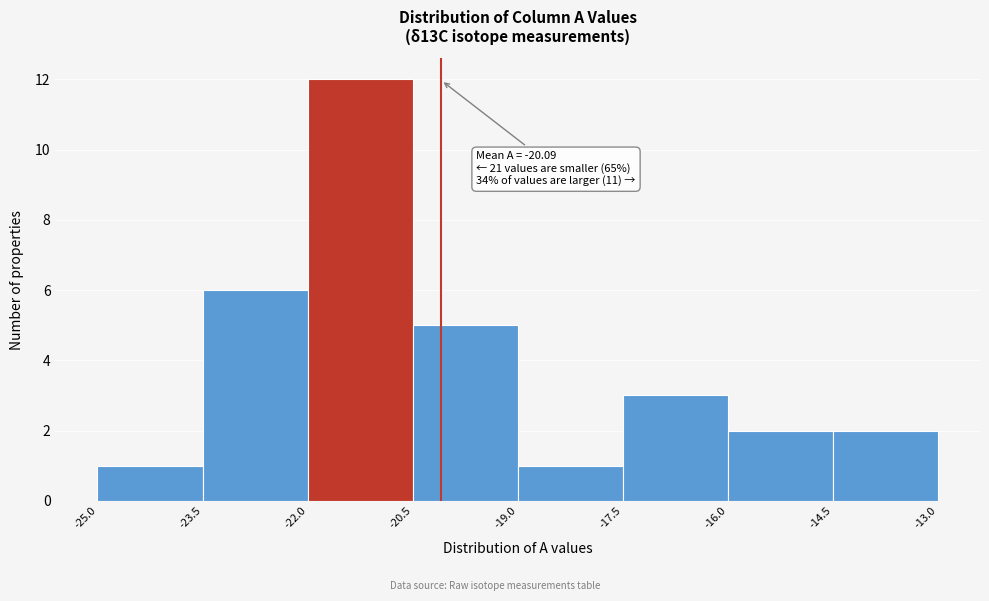

Which range on the x-axis has the tallest bar?

-22.0 to -20.5